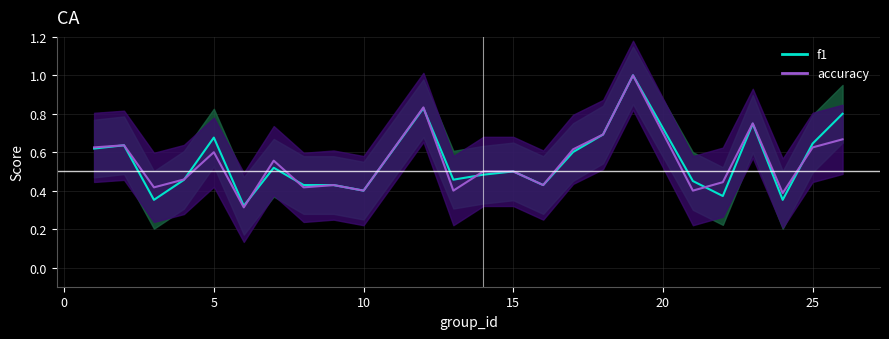

Rank the series by their maximum value, from lowest to highest.

f1, accuracy